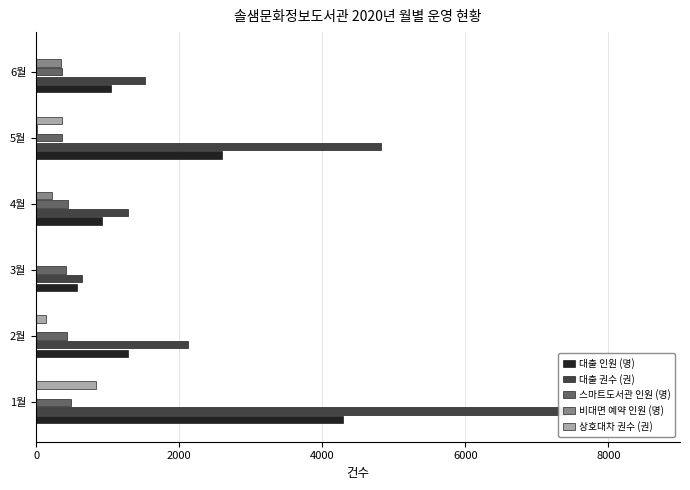

What is the difference between the maximum and minimum values in the 대출 권수 (권) series?

6779